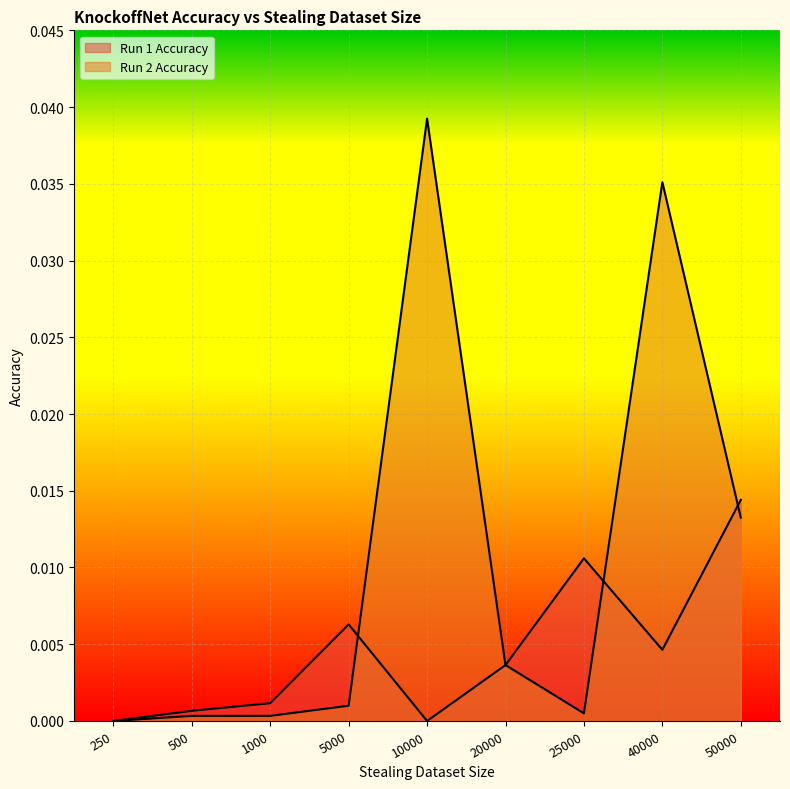

Where is the first local minimum for Run 2 Accuracy?

25000